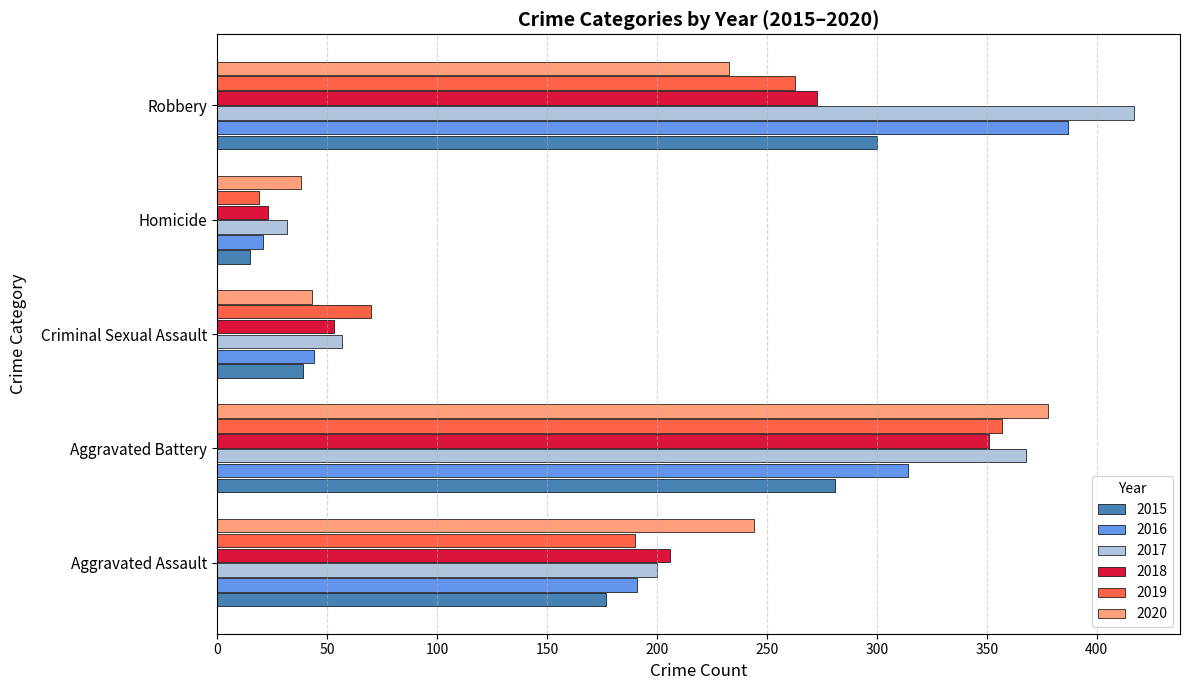

List the labels in order of 2017 value, smallest first.

Homicide, Criminal Sexual Assault, Aggravated Assault, Aggravated Battery, Robbery